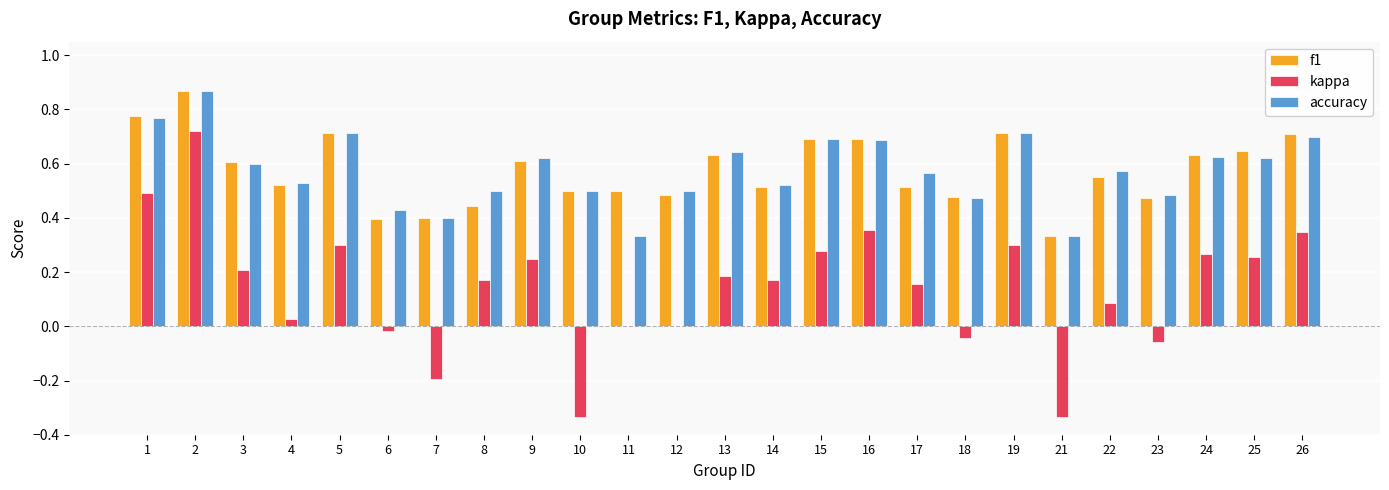

Are the bars horizontal?

No